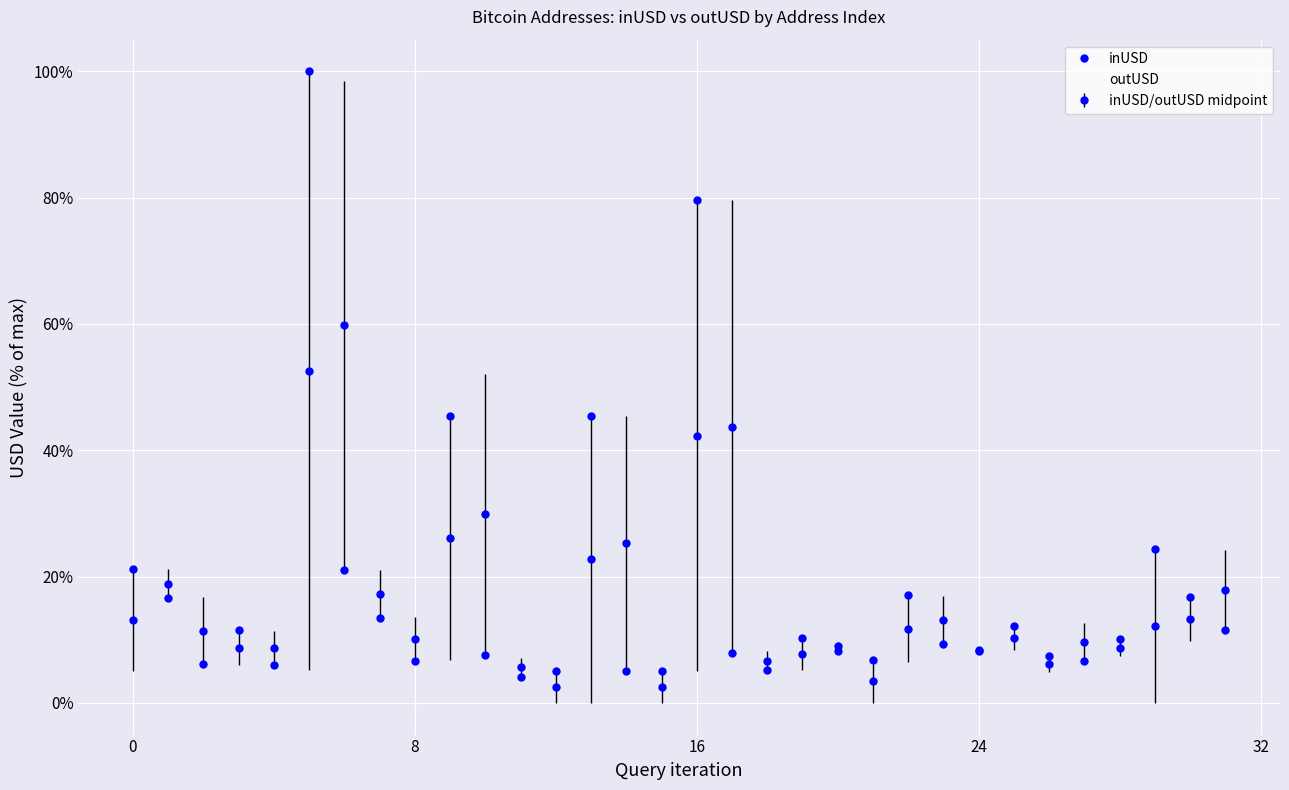

What is the highest value of the outUSD series?

98.5